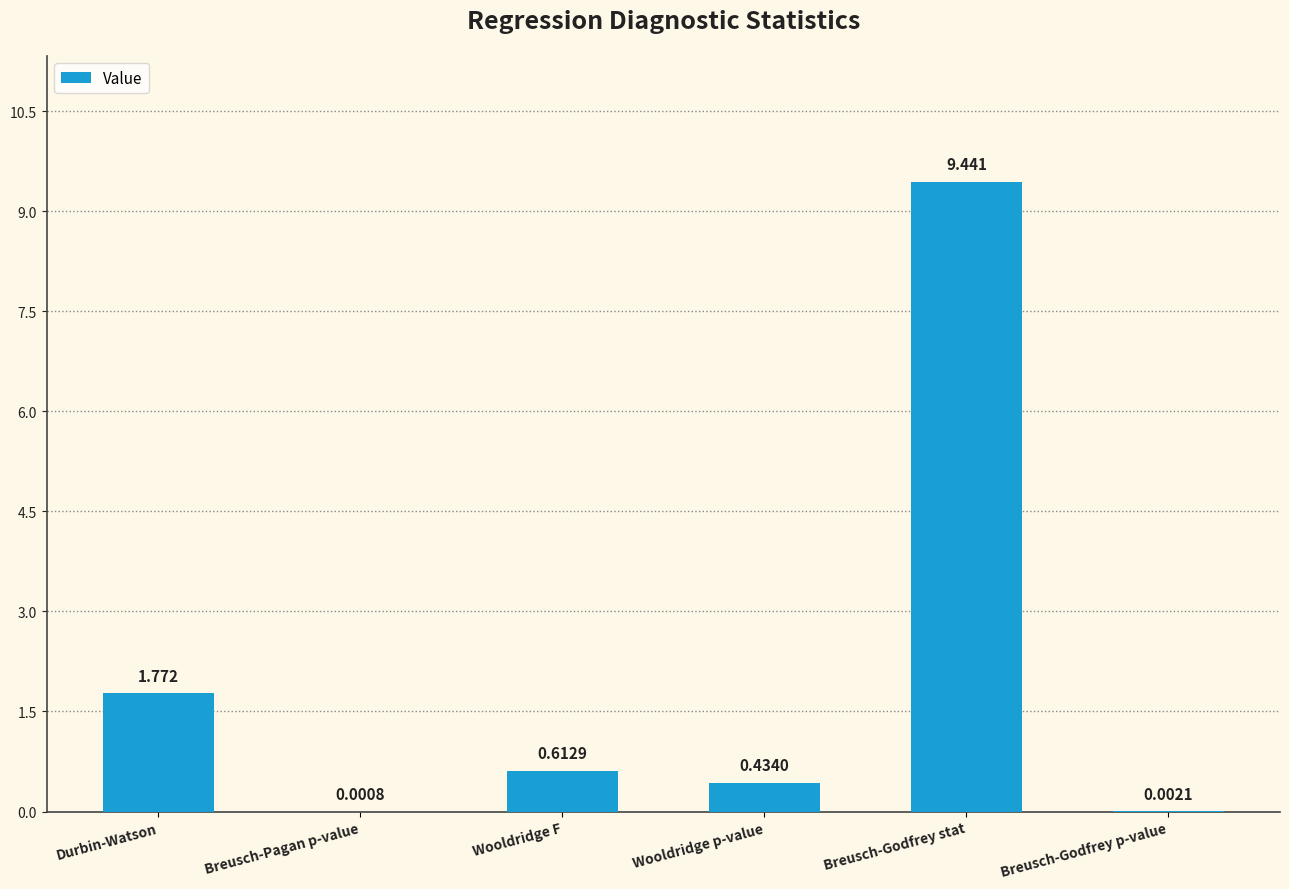

Between Breusch-Pagan p-value and Breusch-Godfrey stat, which is larger?

Breusch-Godfrey stat